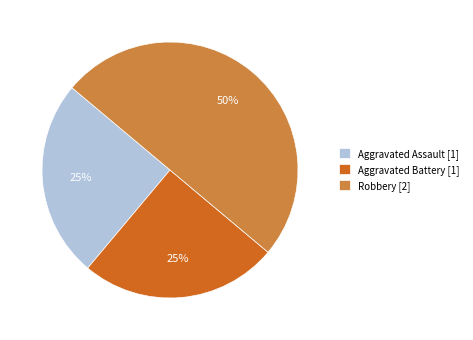

What percentage is the Robbery [2] slice, to the nearest percent?

50%